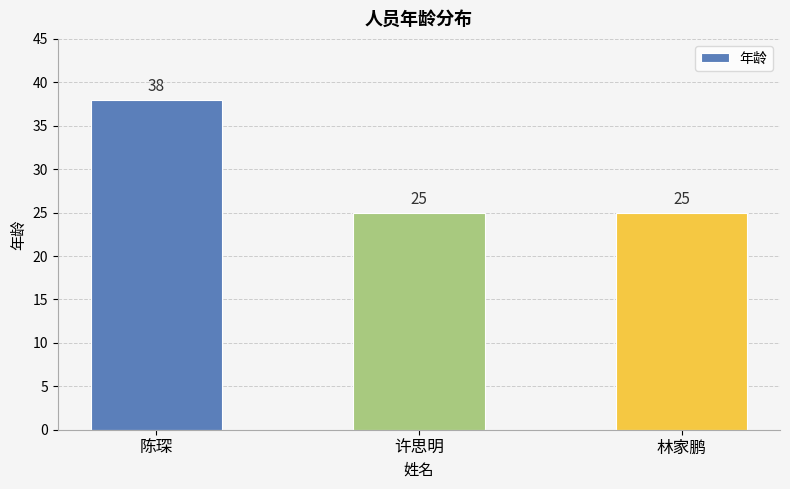

Count the number of categories in the chart.

3